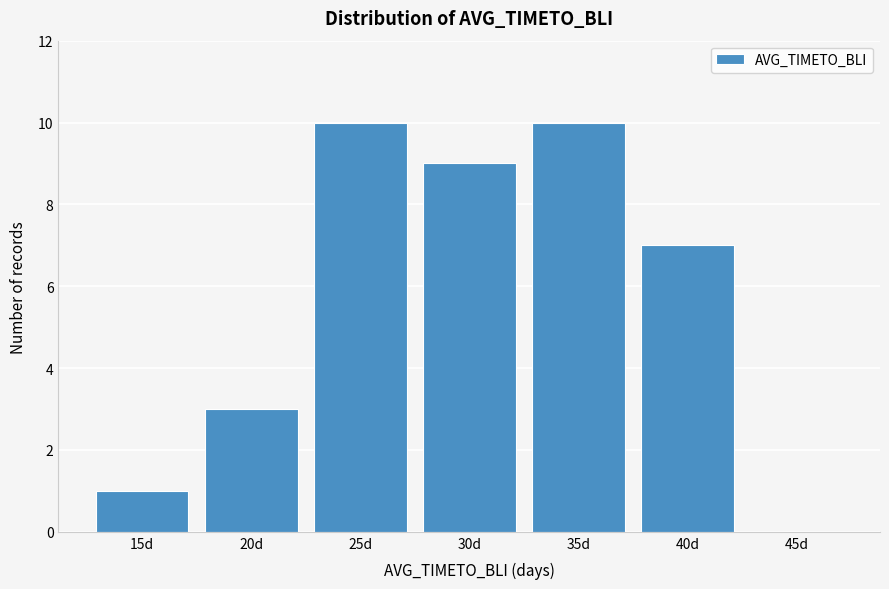

Reading right to left, transcribe all the data shown in this chart.

45d=0	40d=7	35d=10	30d=9	25d=10	20d=3	15d=1